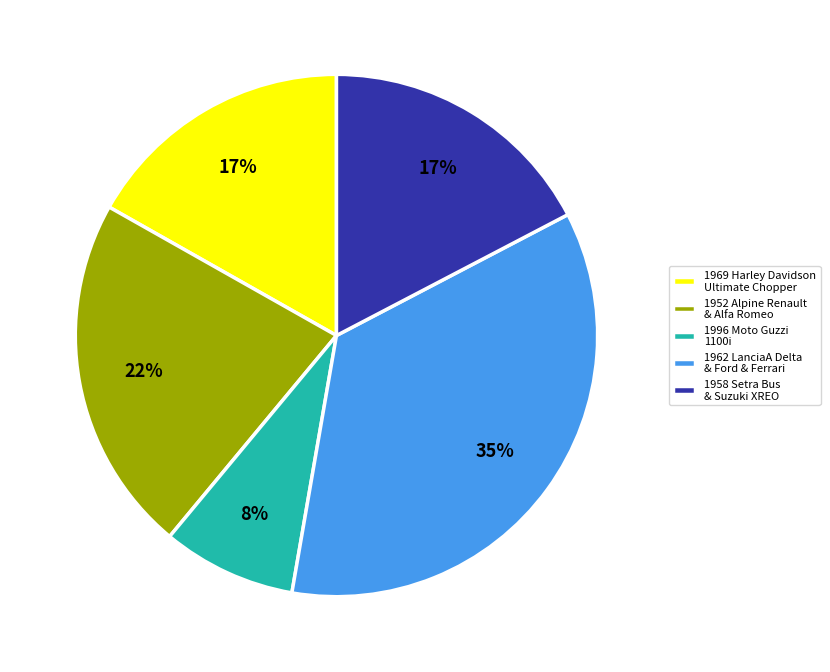

Is it true that 1962 LanciaA Delta & Ford & Ferrari is 35% of the pie?

True